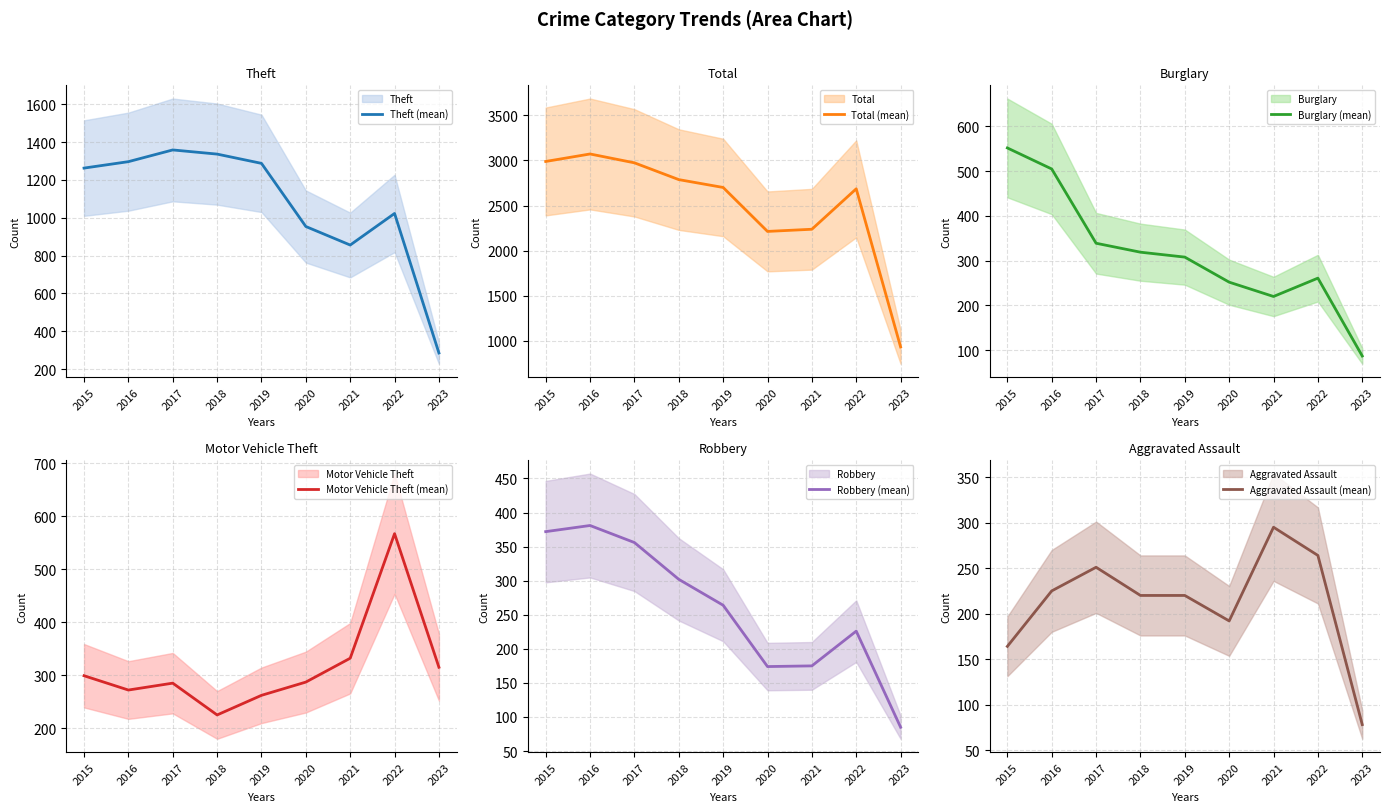

Which series has the largest total across all categories?

Total (mean)